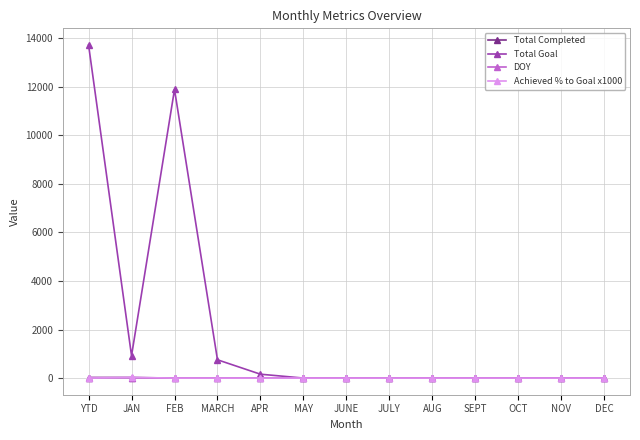

The DOY series shows 0.0 at SEPT. True or false?

True